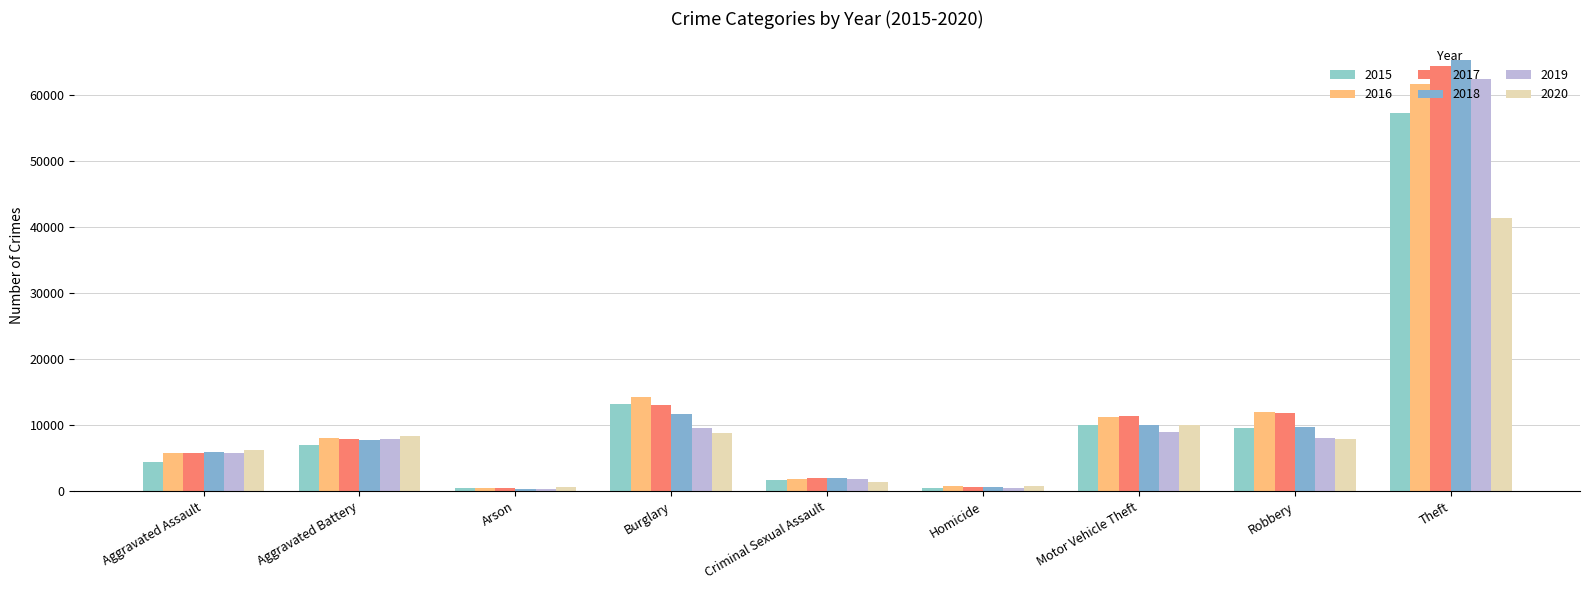

What is the sum of all 2019 values?

105545